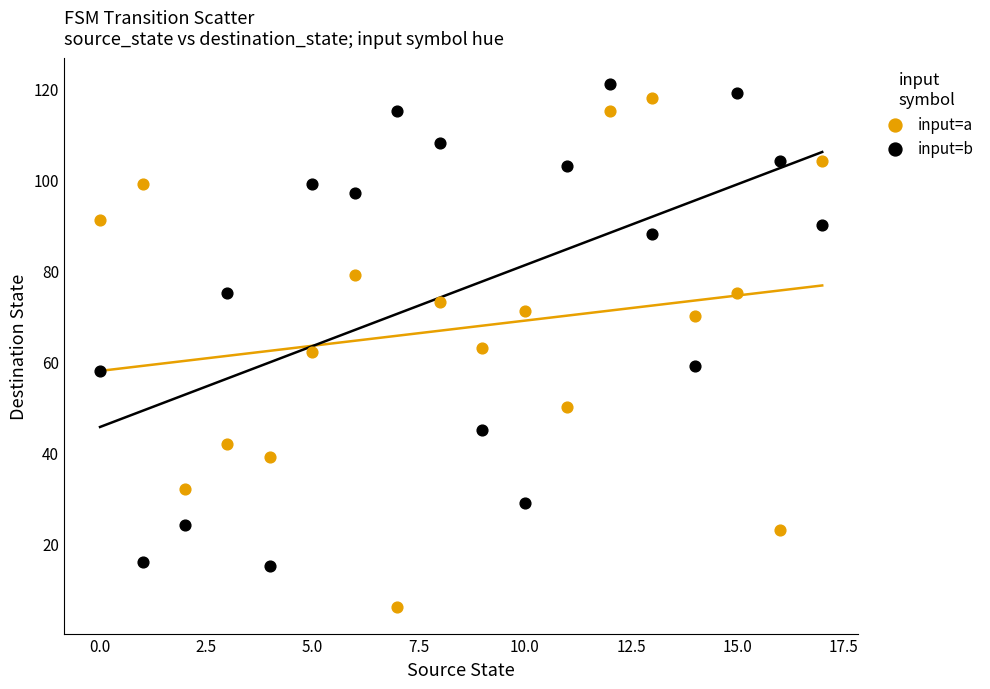

Which series contains the lowest Y value?

input=a